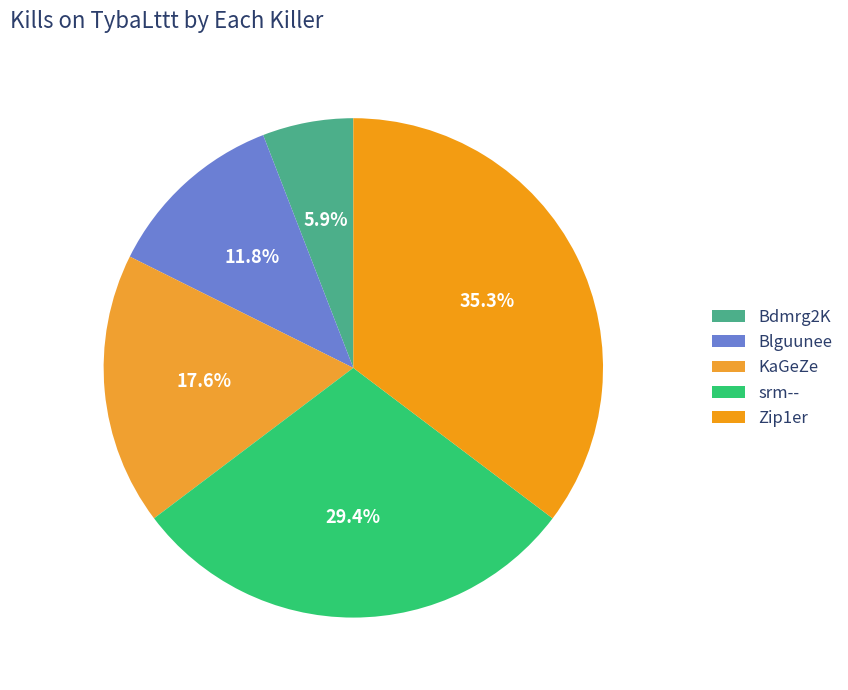

Count the number of slices in the pie.

5